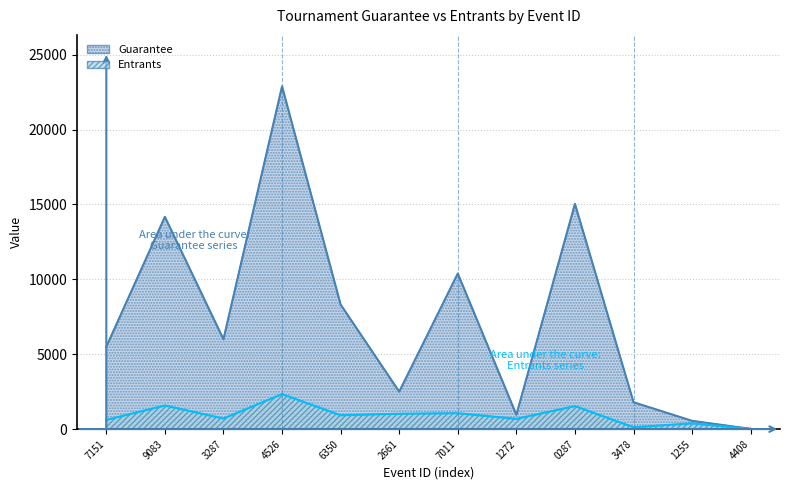

At which label is Guarantee closest to 11454?

7011